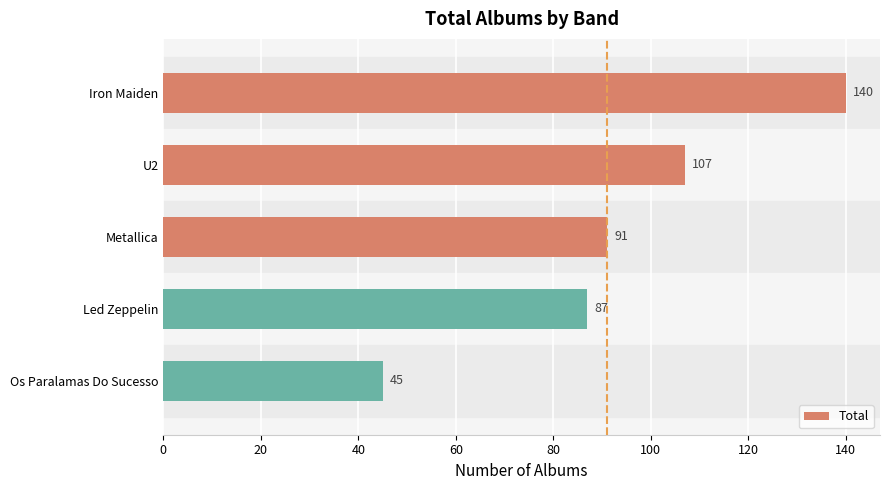

What is the average value?

94